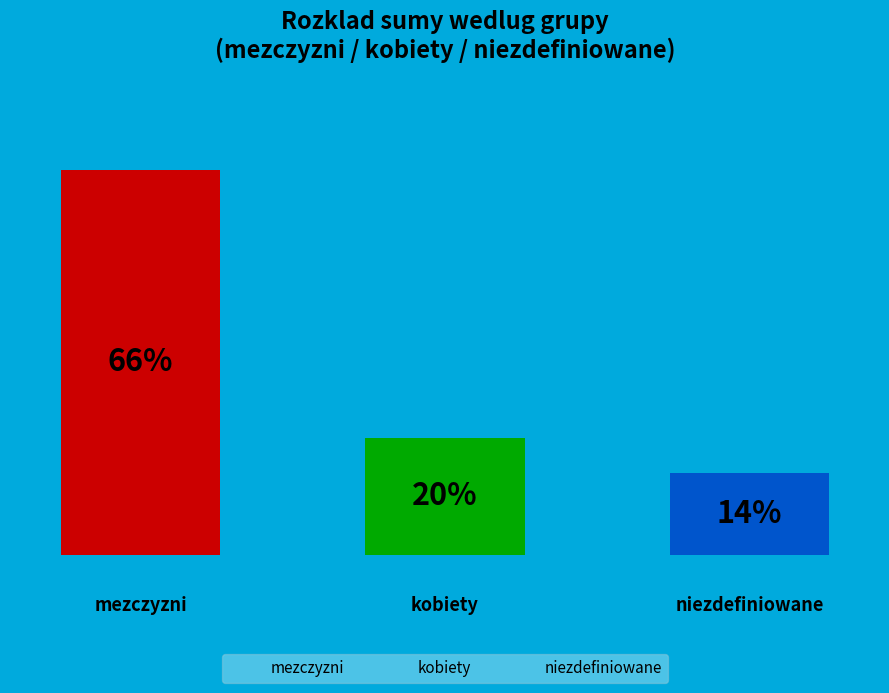

To the nearest percent, what is the average slice percentage?

33%